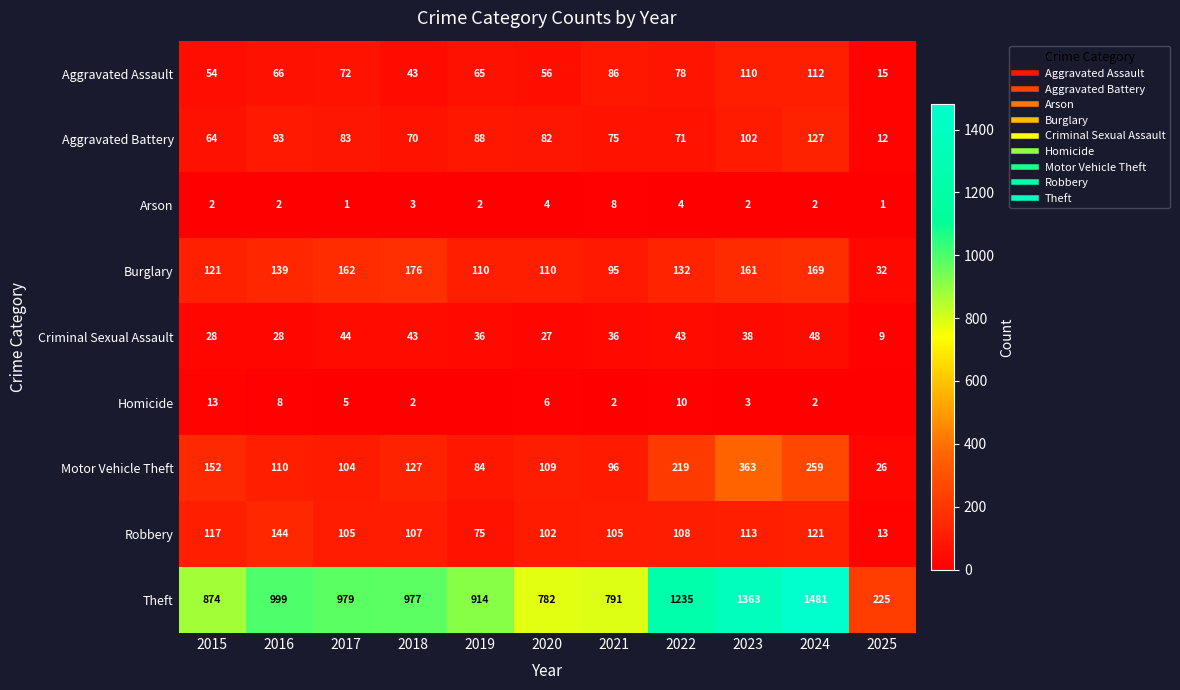

Which has a higher value, 2023 or 2021?

2023